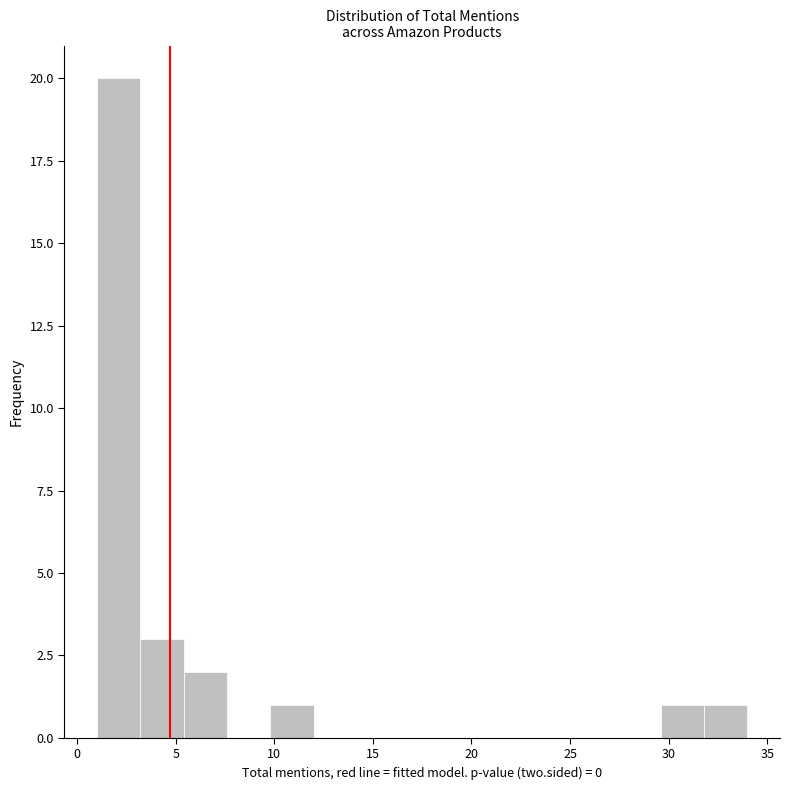

Reading left to right, transcribe this chart: for each bar, give the range it covers on the x-axis and its height. Neither the bar edges nor the heights are printed on the chart, so give them approximately, as read against the axes.

1.0 to 3.2: 20
3.2 to 5.4: 3
5.4 to 7.6: 2
7.6 to 9.8: 0
9.8 to 12.0: 1
12.0 to 14.2: 0
14.2 to 16.4: 0
16.4 to 18.6: 0
18.6 to 20.8: 0
20.8 to 23.0: 0
23.0 to 25.2: 0
25.2 to 27.4: 0
27.4 to 29.6: 0
29.6 to 31.8: 1
31.8 to 34.0: 1